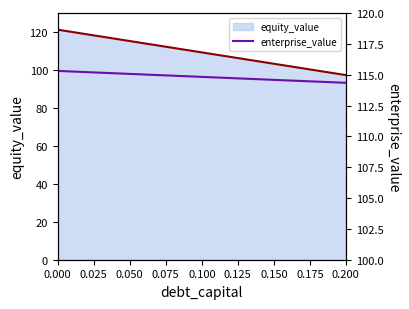

What is the lowest value of the equity_value series?

97.3